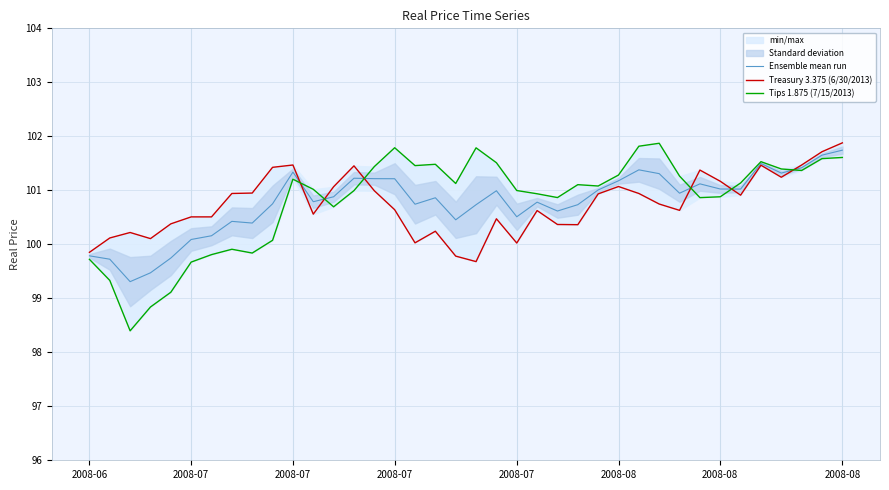

How many data points does each series have?

38